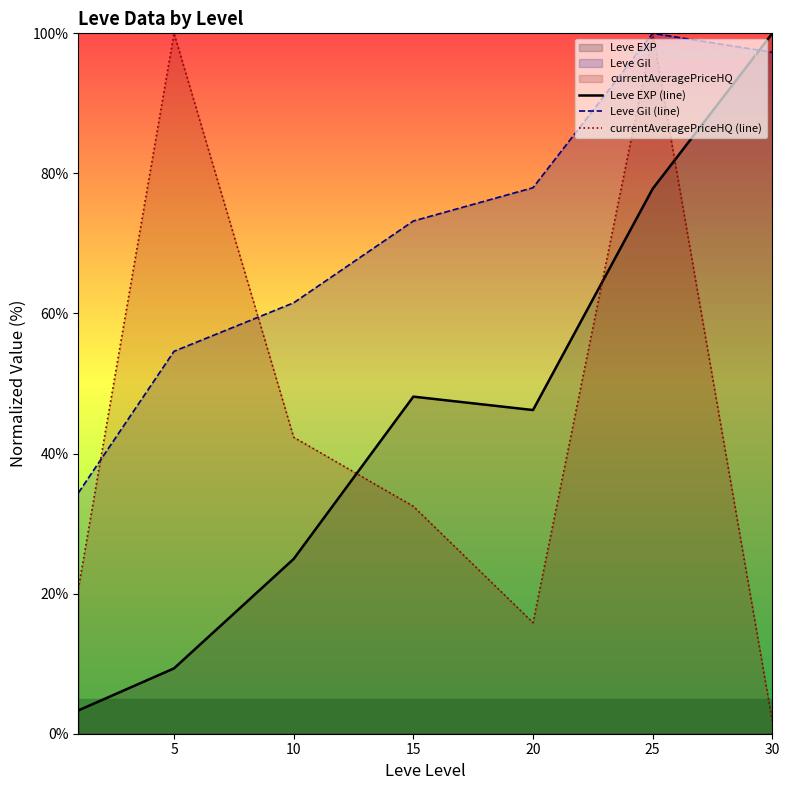

How many data points in currentAveragePriceHQ (line) are above 32?

4